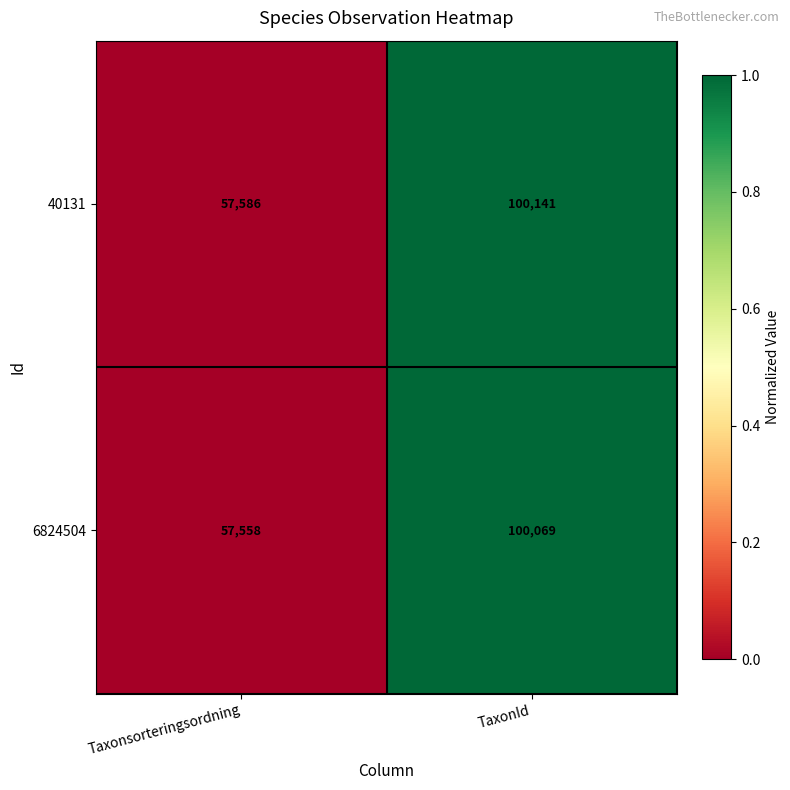

True or false: 6824504 has a value of 18856 at Taxonsorteringsordning.

False